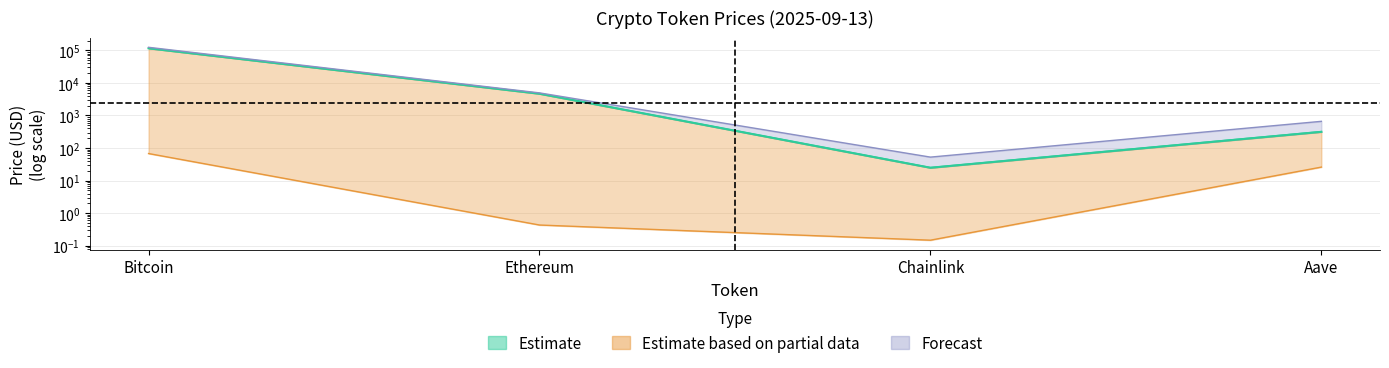

Reading left to right, extract all data points from this chart.

price: 115903.0	4659.8	24.9	314.6
price24hAgo: 115995.0	4699.8	25.2	321.1
allTimeHigh: 124128.0	4946.1	52.7	661.7
allTimeLow: 67.8	0.4	0.1	26.0